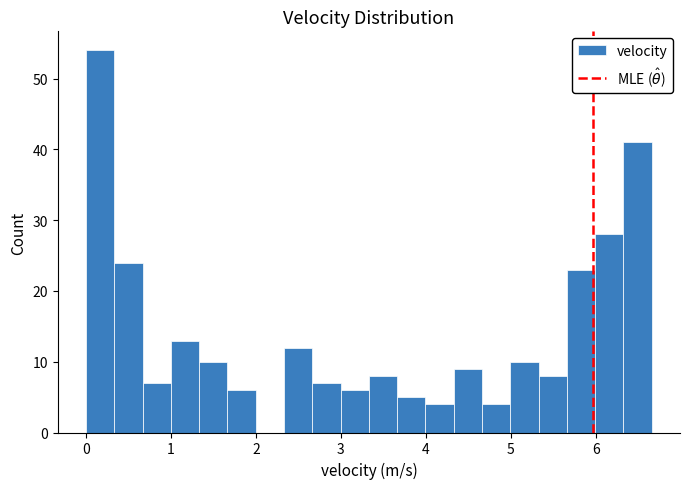

Around what value on the x-axis is the tallest bar? Give the approximate position of its centre, as read against the axis.

0.2